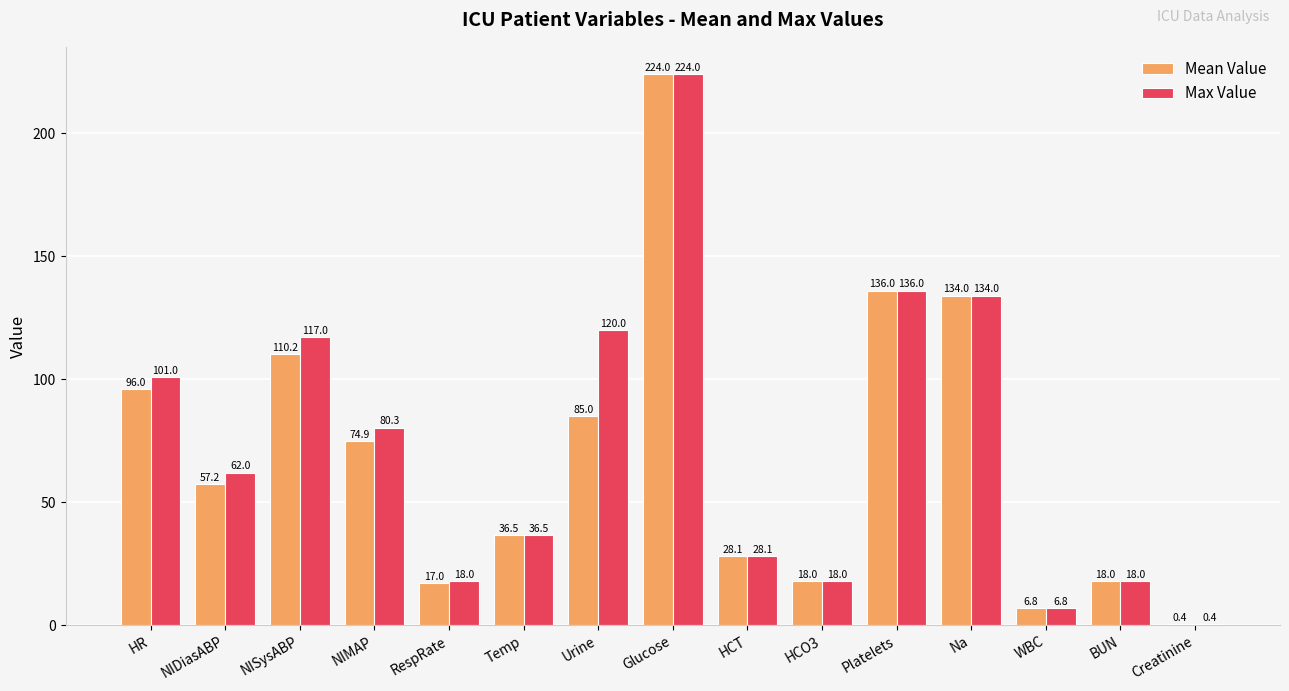

What is the total value across all series at Platelets?

272.0